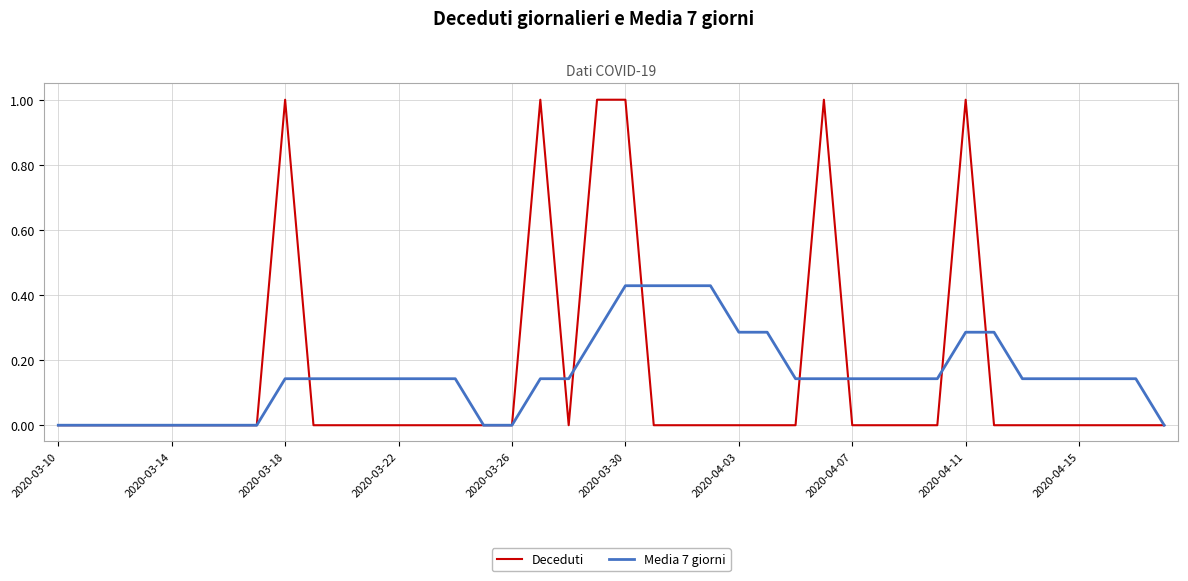

List the series in order of their peak value, lowest first.

Media 7 giorni, Deceduti